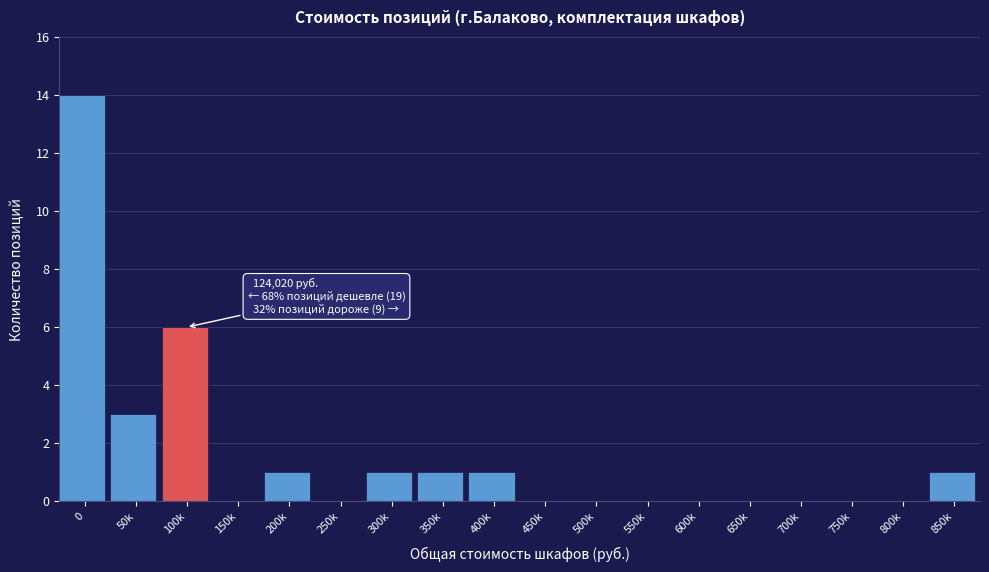

Reading left to right, what are all the values shown in this chart?

0=14	50k=3	100k=6	150k=0	200k=1	250k=0	300k=1	350k=1	400k=1	450k=0	500k=0	550k=0	600k=0	650k=0	700k=0	750k=0	800k=0	850k=1